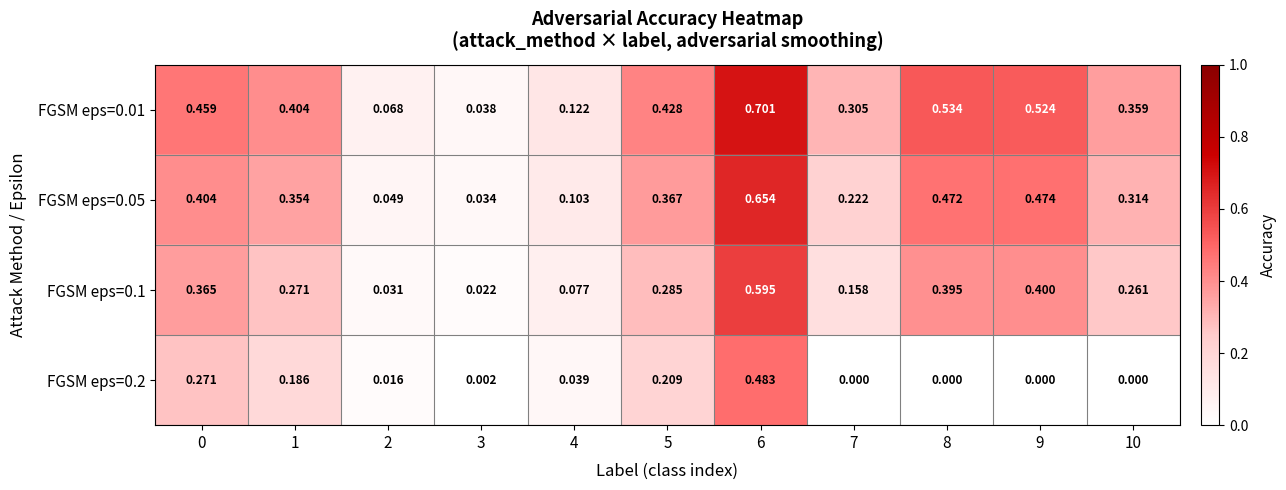

Rank the series by their maximum value, from highest to lowest.

FGSM eps=0.01, FGSM eps=0.05, FGSM eps=0.1, FGSM eps=0.2